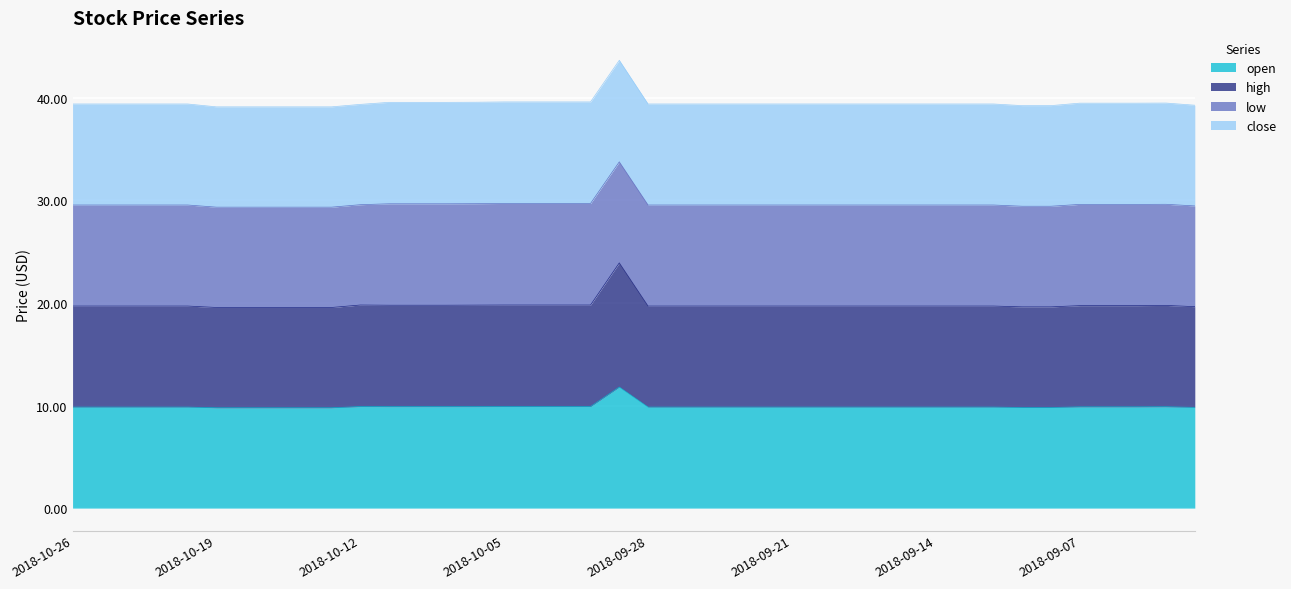

What is the average value of the open series?

9.9